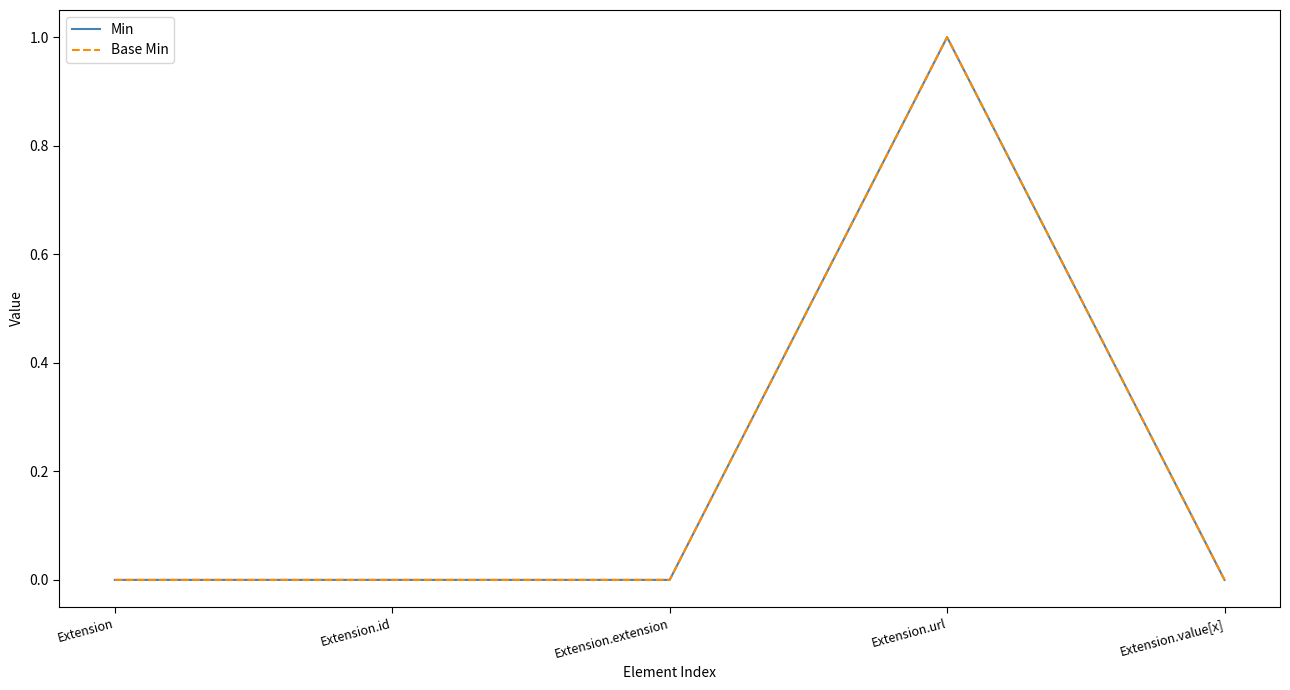

Does the chart display data point markers on the line(s)?

No